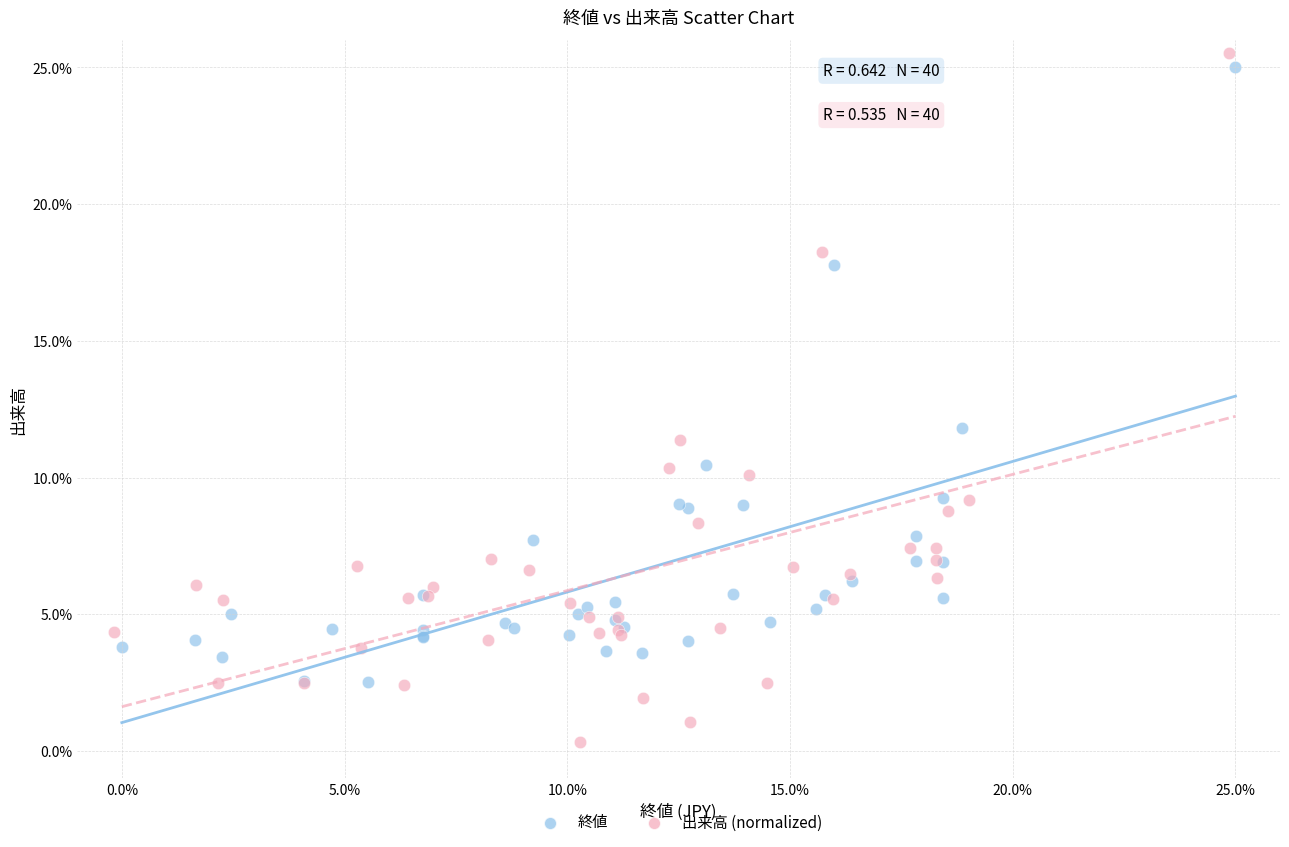

Which series reaches the minimum Y coordinate?

出来高 (normalized)